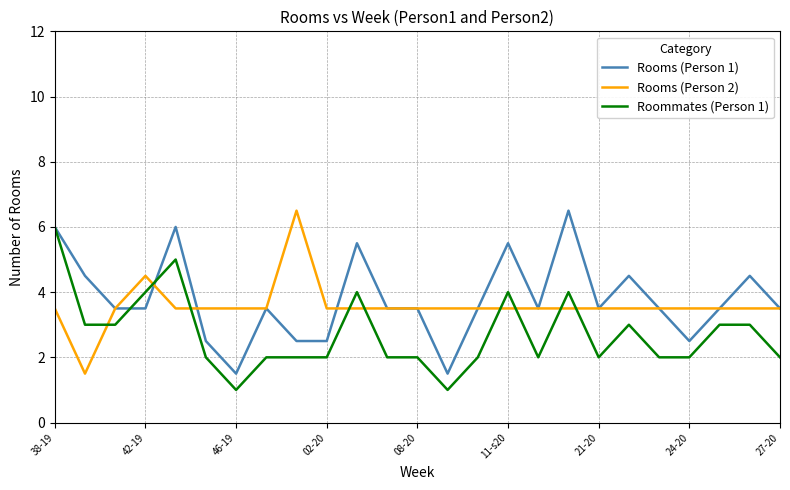

What are all the series names shown in the legend?

Rooms (Person 1), Rooms (Person 2), Roommates (Person 1)